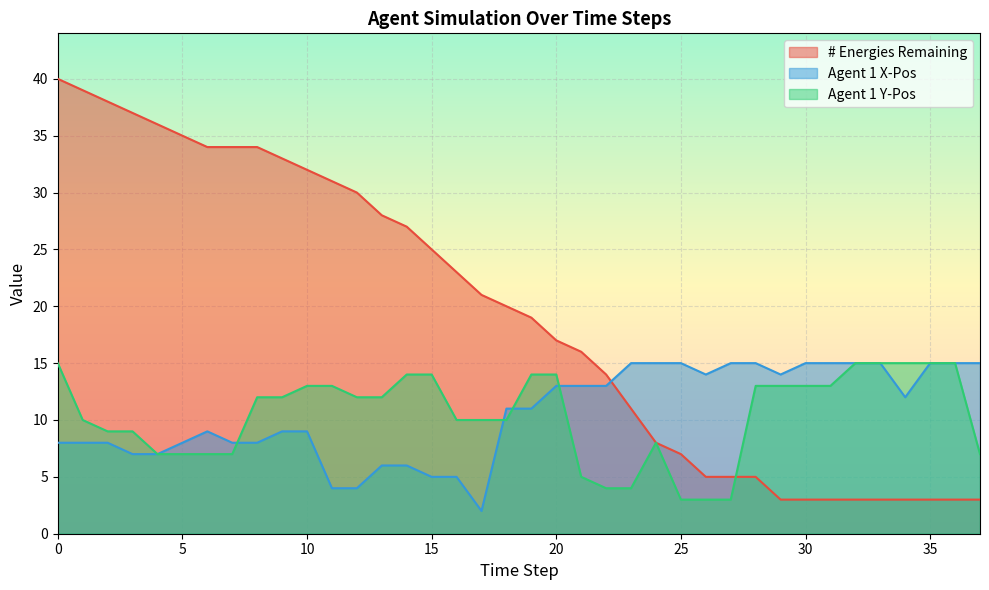

What is the value of the # Energies Remaining point at the 16th from the left?

25